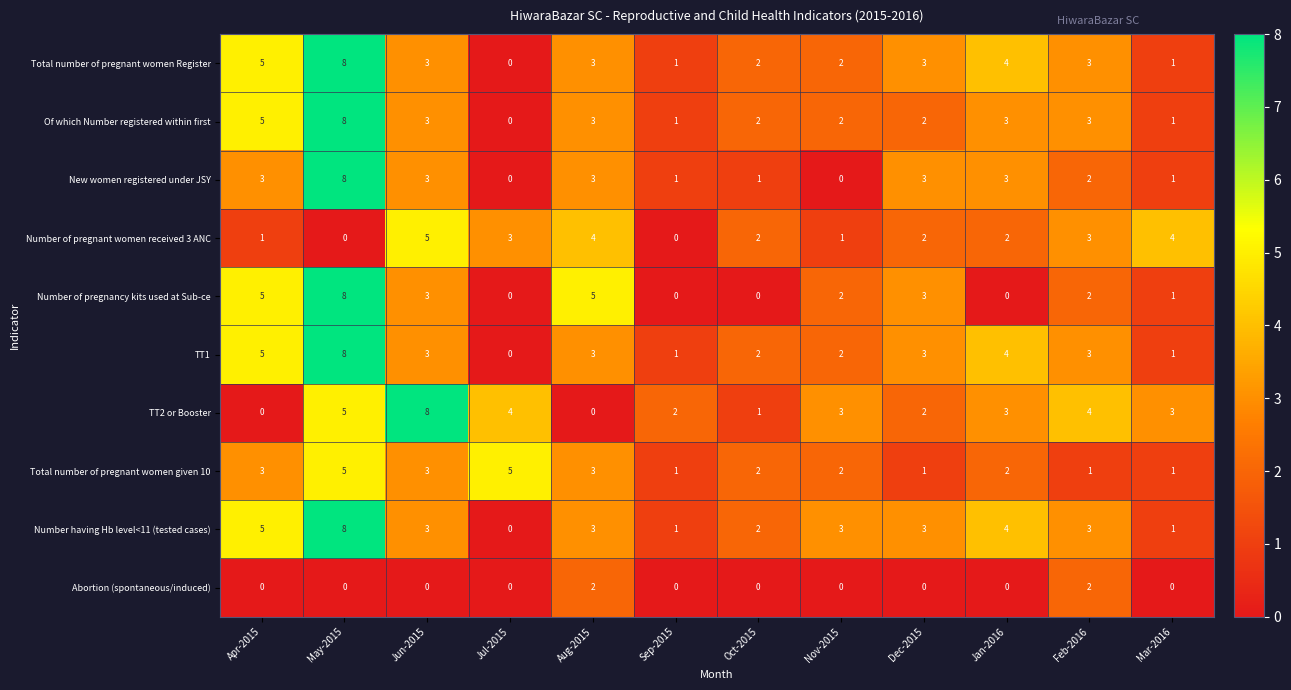

What is the approximate value of TT1 at May-2015?

8